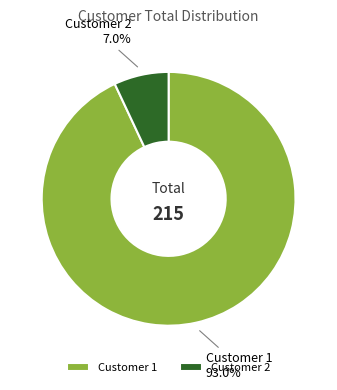

Rank the categories by value from highest to lowest.

Customer 1, Customer 2